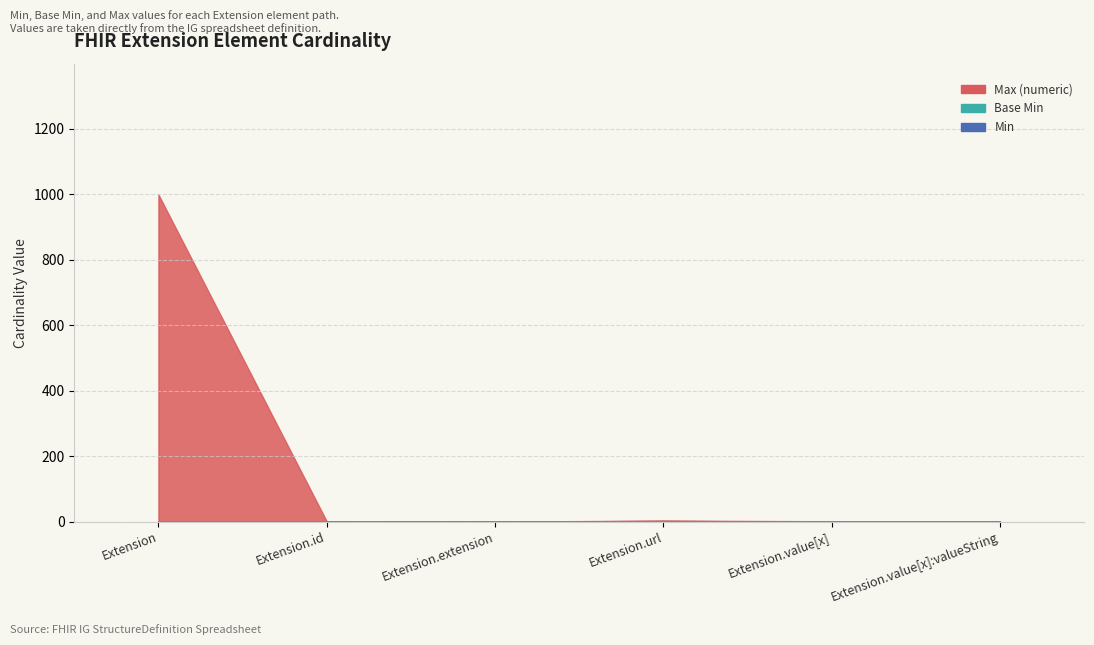

Which label corresponds to the largest value in the chart?

Extension